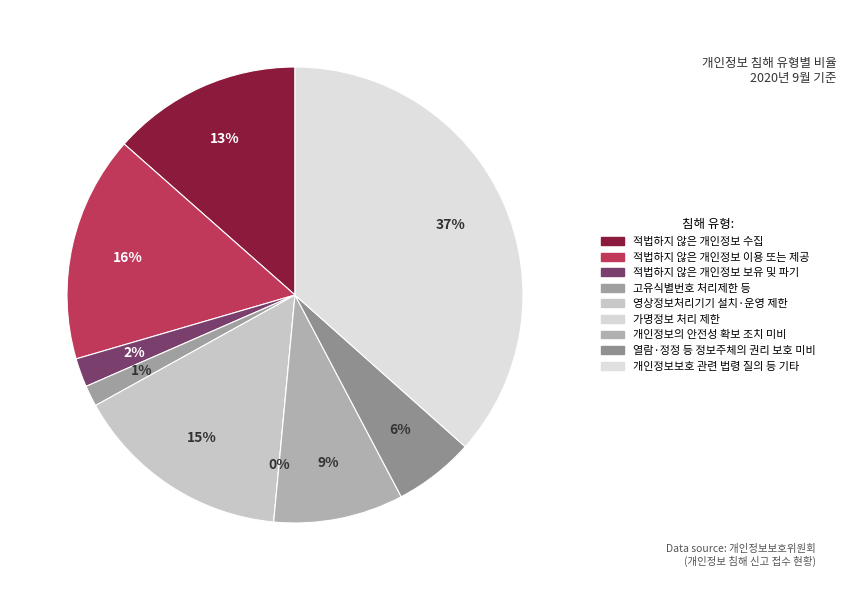

To the nearest percent, what is the difference between the largest and smallest slice percentages?

37%